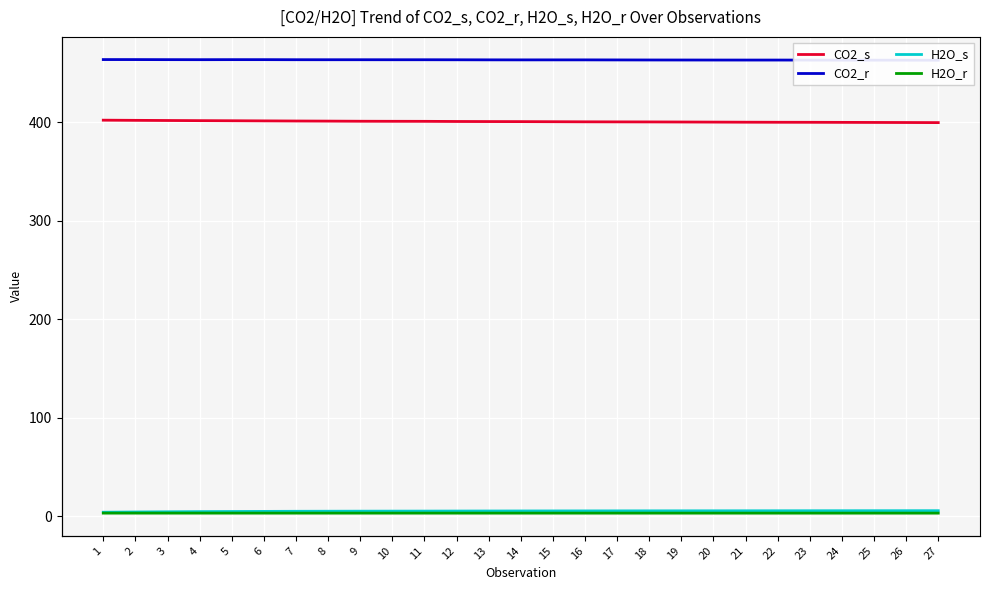

The H2O_s series shows 2.5 at 21. True or false?

False